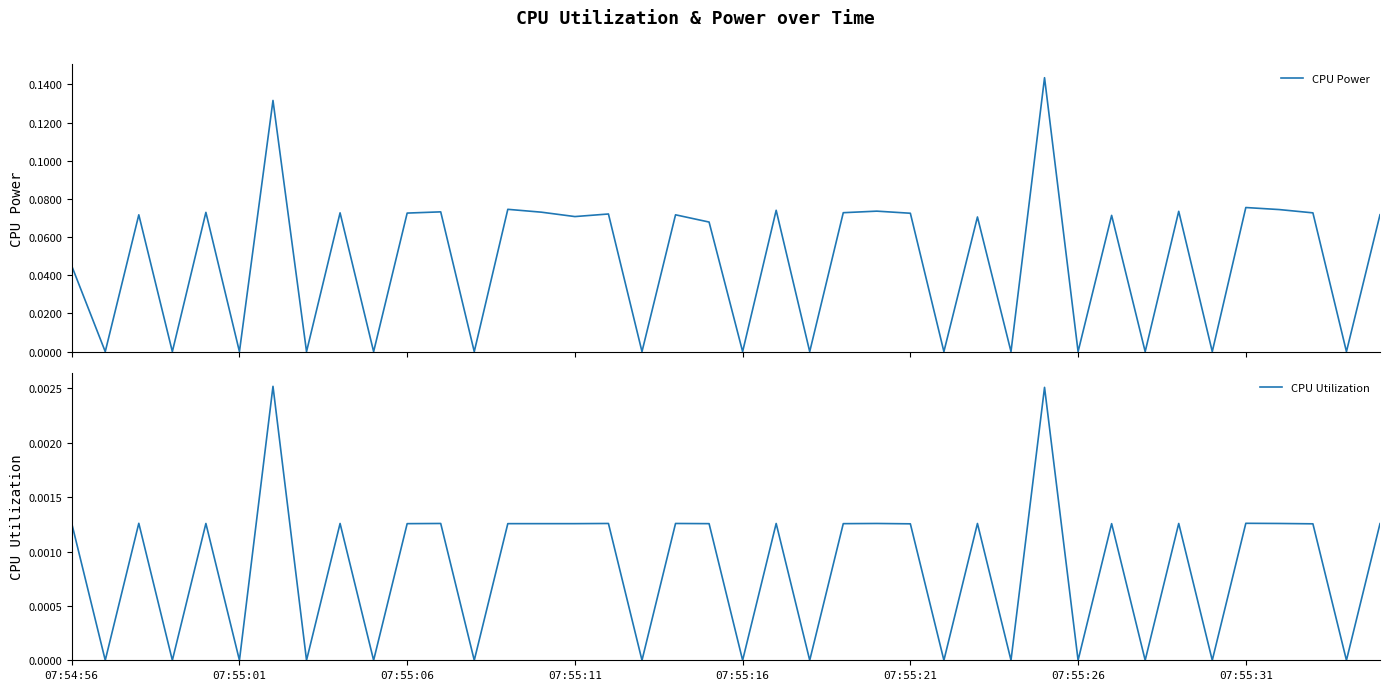

How many lines are shown in the chart?

2